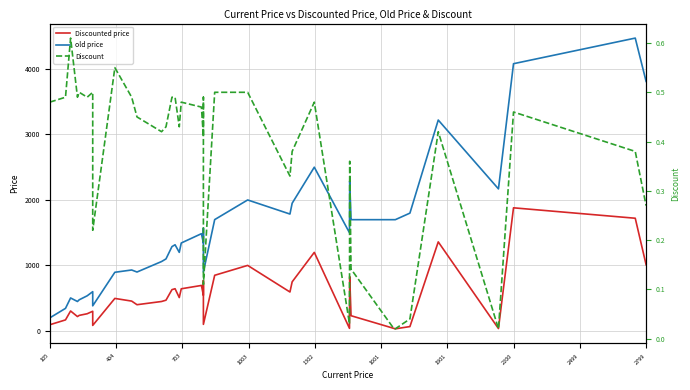

How many lines are shown in the chart?

3